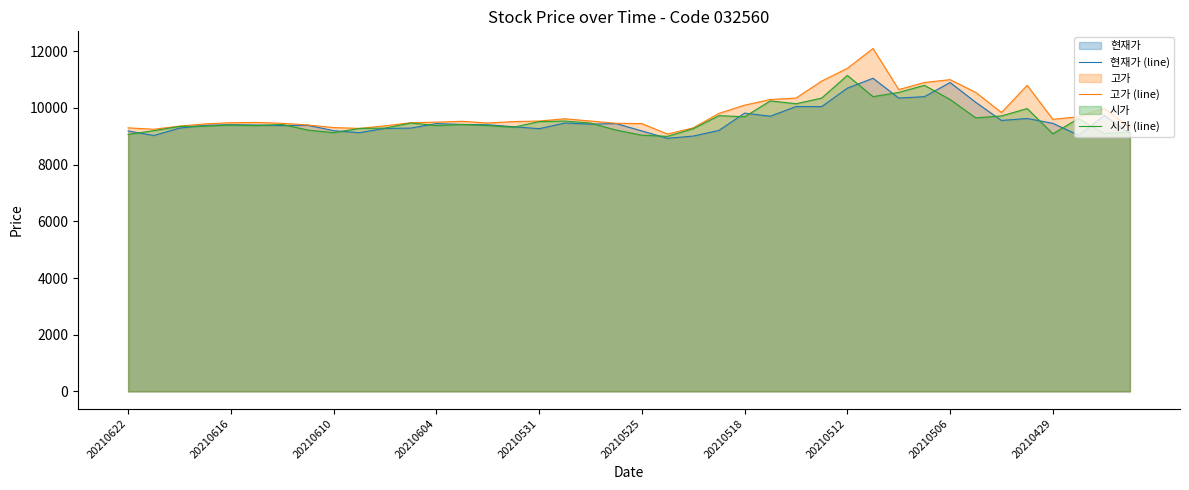

What is the total value across all series at 20210512?

33250